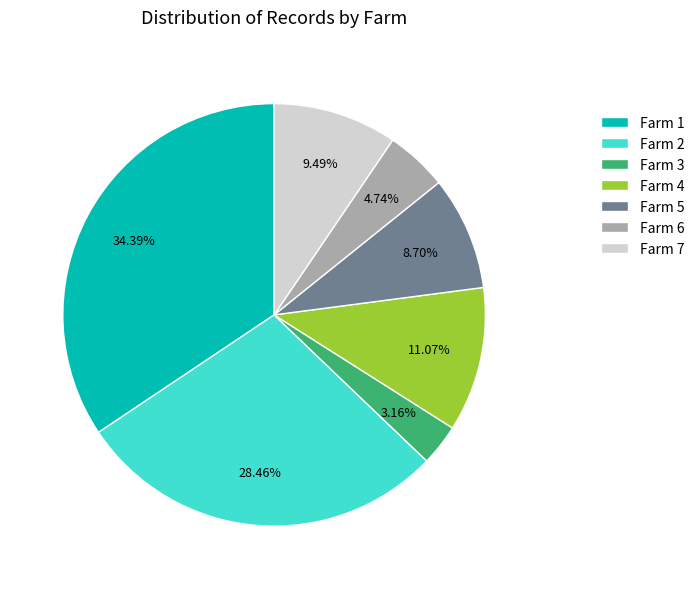

Does any single category account for the majority?

No